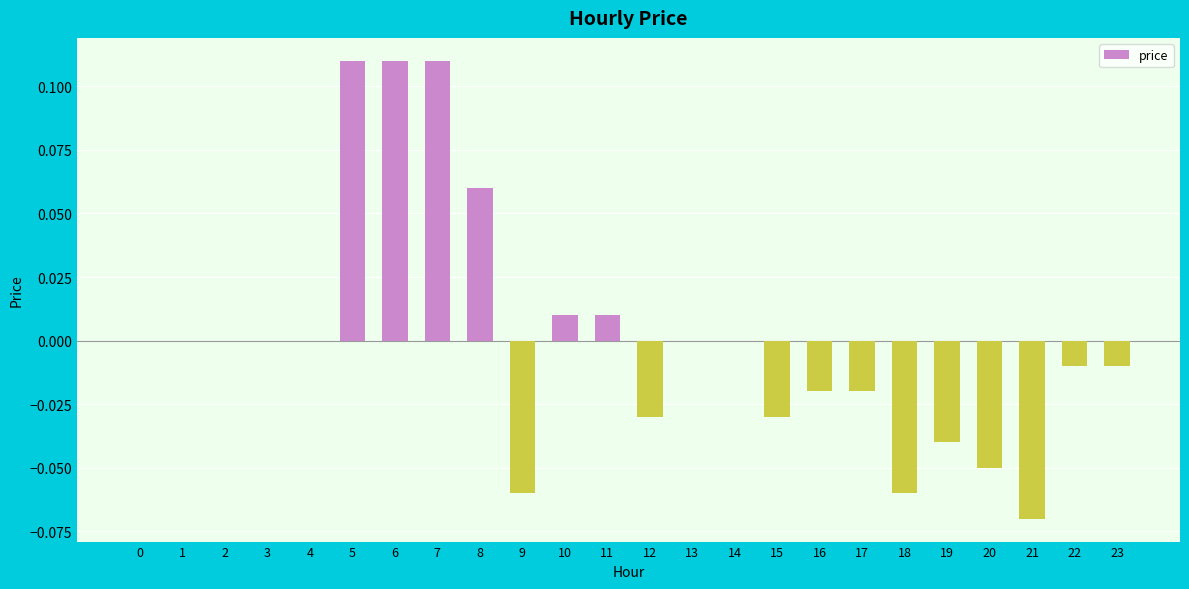

The chart shows a value of -0.0 at 9. True or false?

False